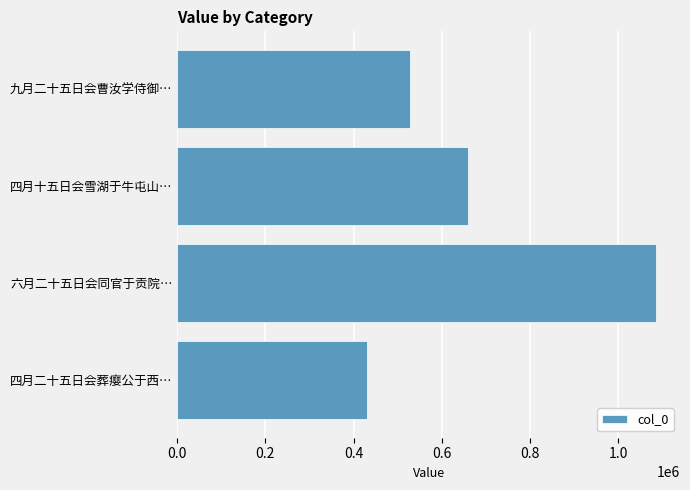

What is the average value?

676045